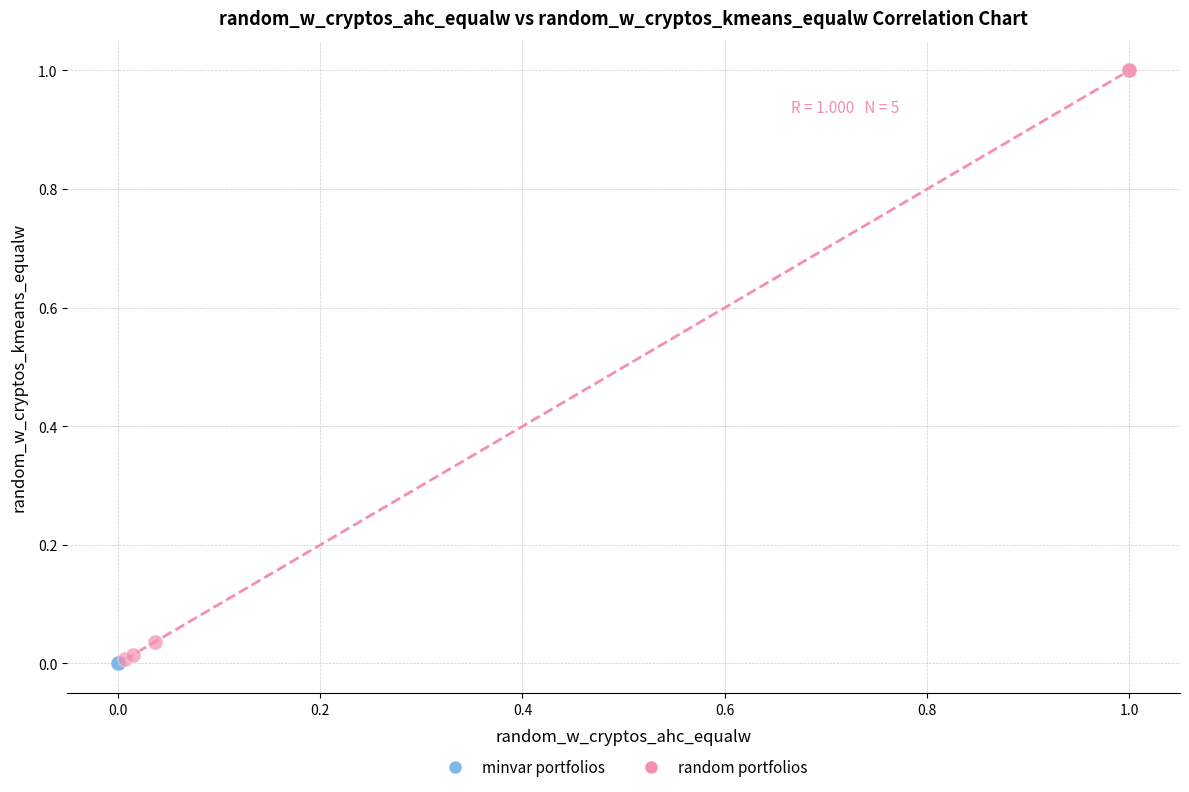

Which series reaches the maximum Y coordinate?

random portfolios